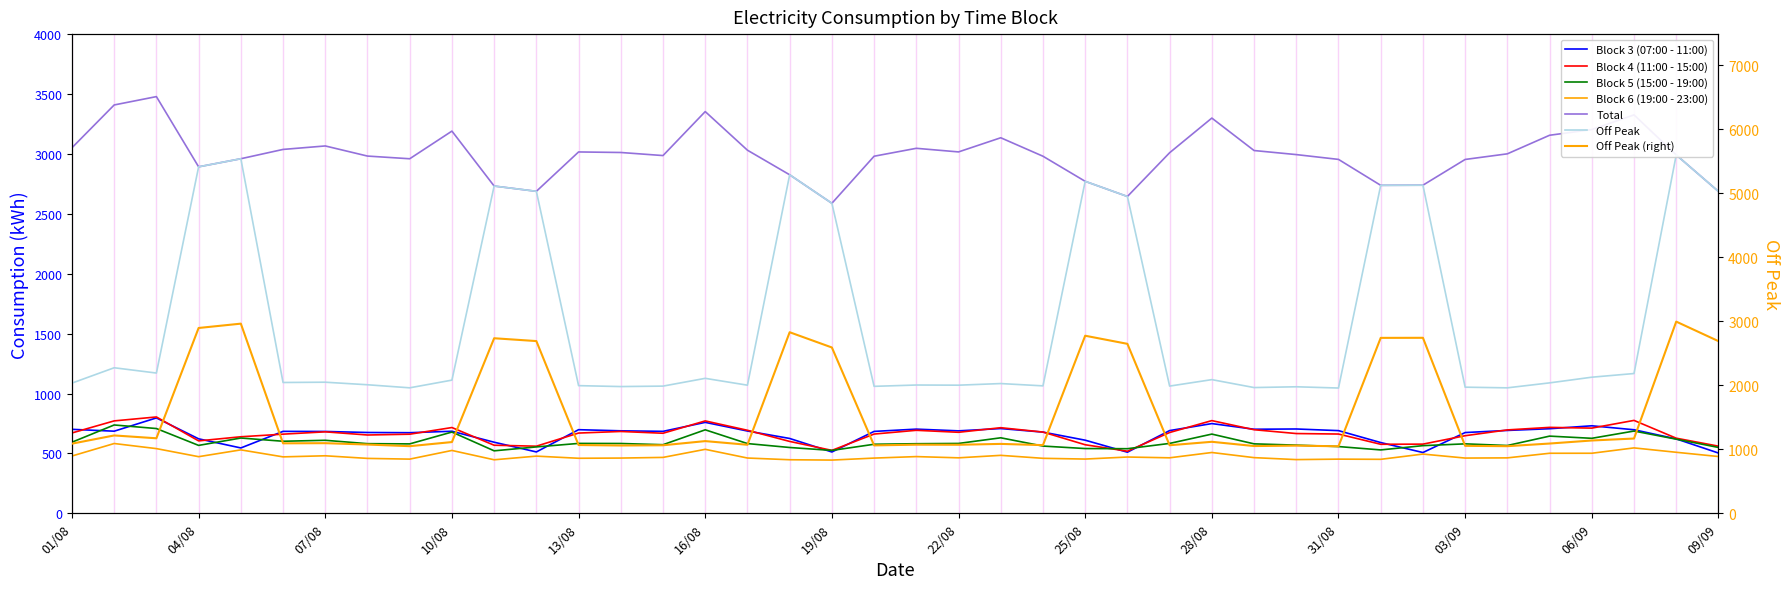

At which label is Block 4 (11:00 - 15:00) closest to 661?

06/08/2018